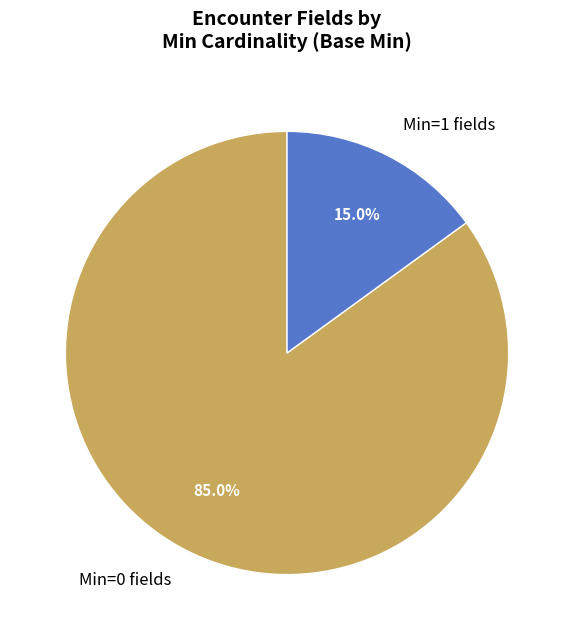

Does any single category account for the majority?

Yes